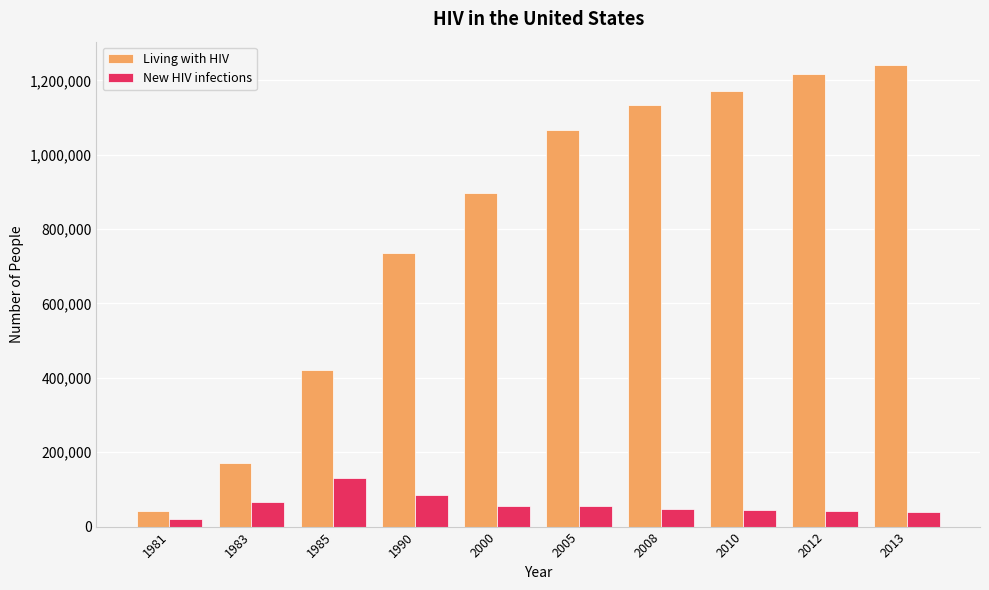

What is the difference between the highest and lowest values at 2010?

1128958